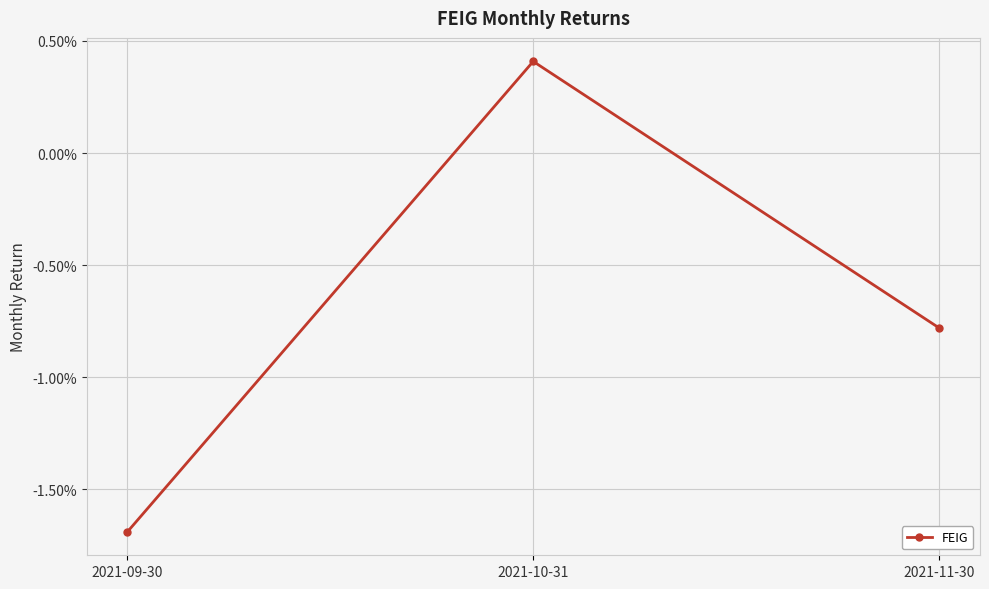

What position from the left is 2021-09-30?

1